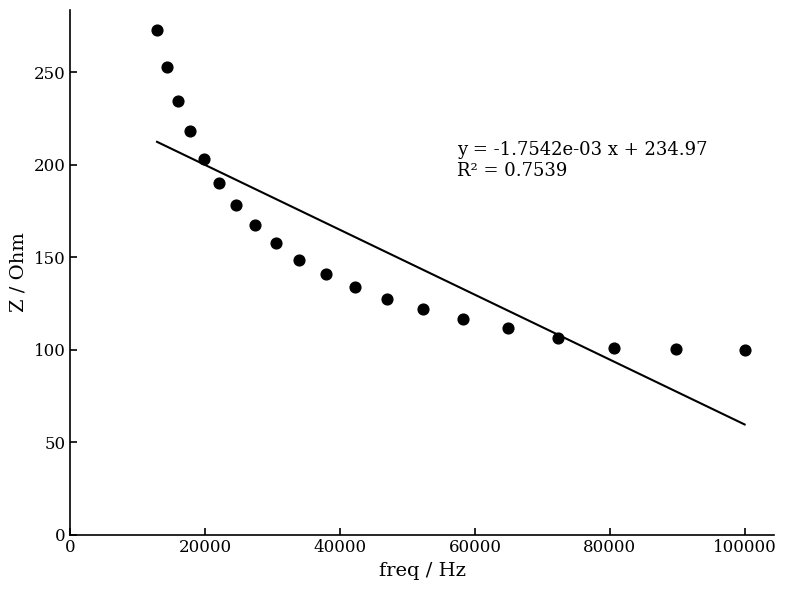

What Y value in the scatter plot is closest to 186?

190.0